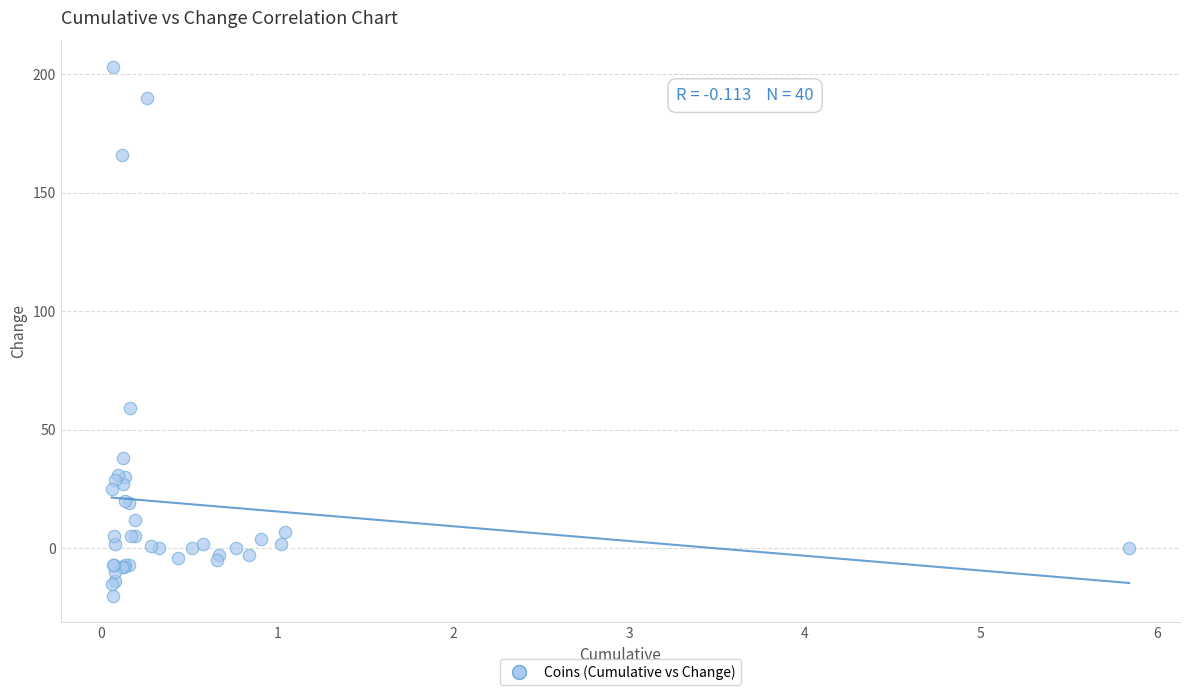

What Y value in the scatter plot is closest to 91?

59